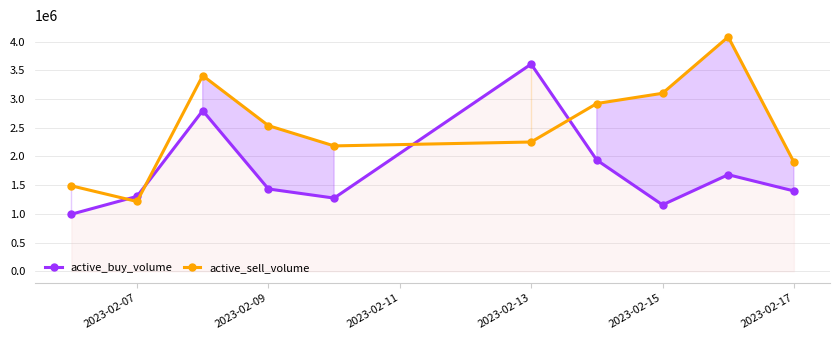

Rank the series by their average value, from lowest to highest.

active_buy_volume, active_sell_volume